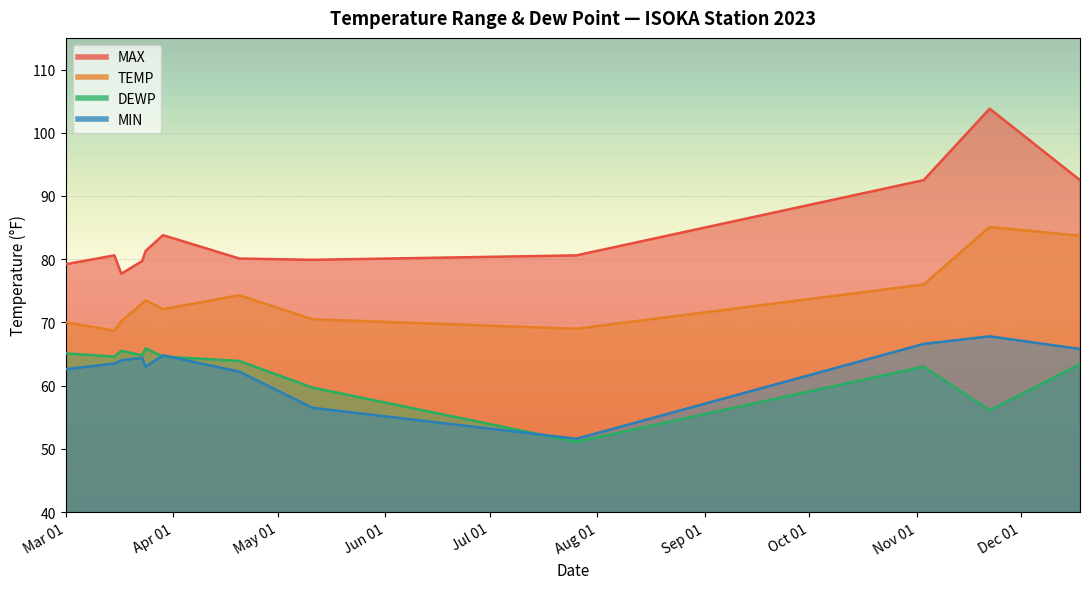

Which series has the largest total across all categories?

MAX